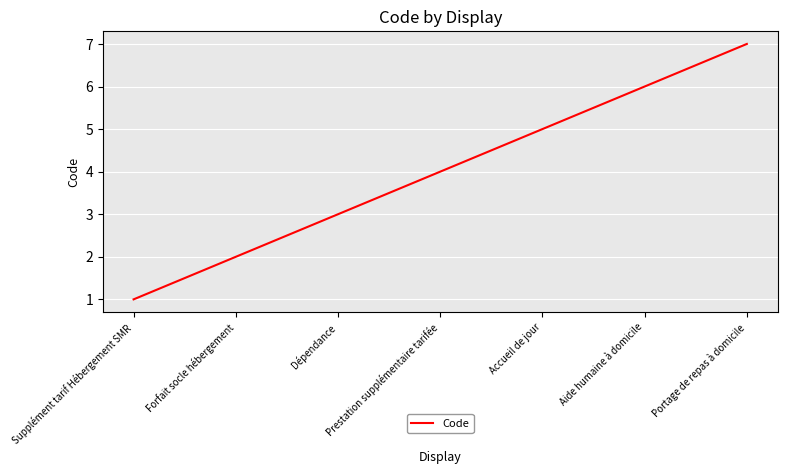

The chart shows a value of 1 at Prestation supplémentaire tarifée. True or false?

False